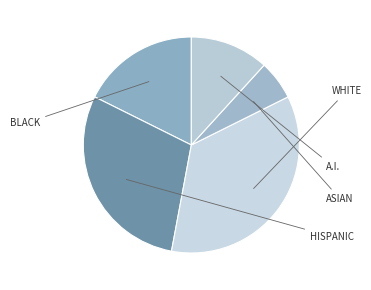

Count the number of slices in the pie.

5